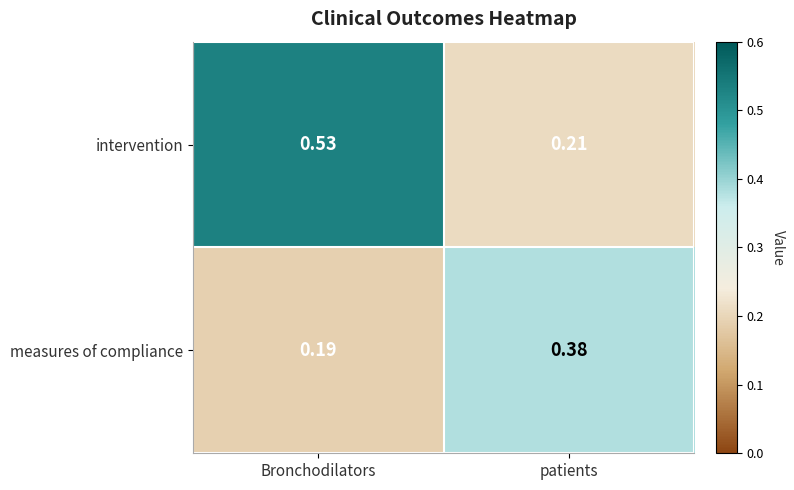

Where is intervention nearest to the value 0?

patients